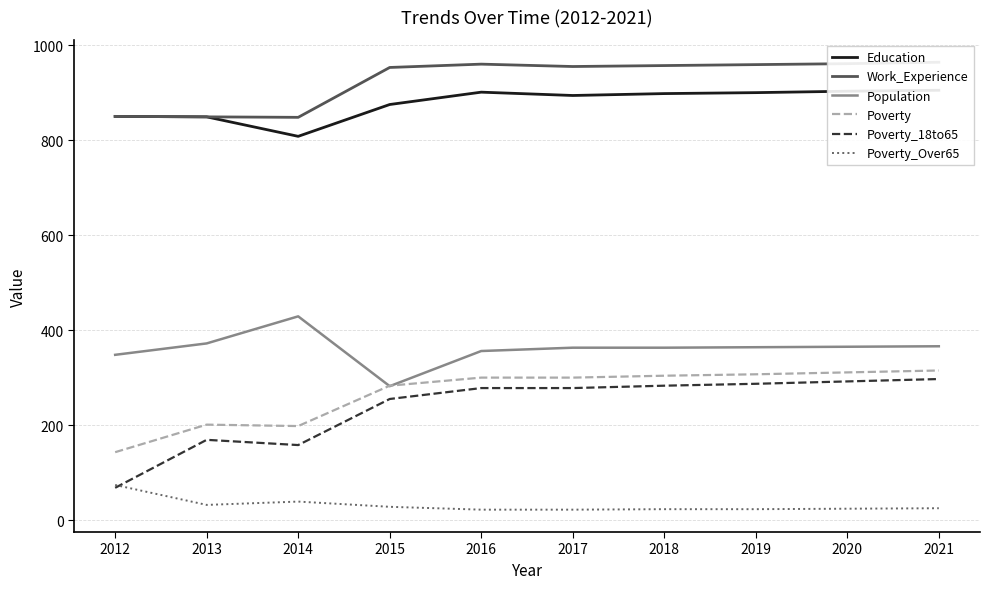

What is the total value across all series at 2013?

2472